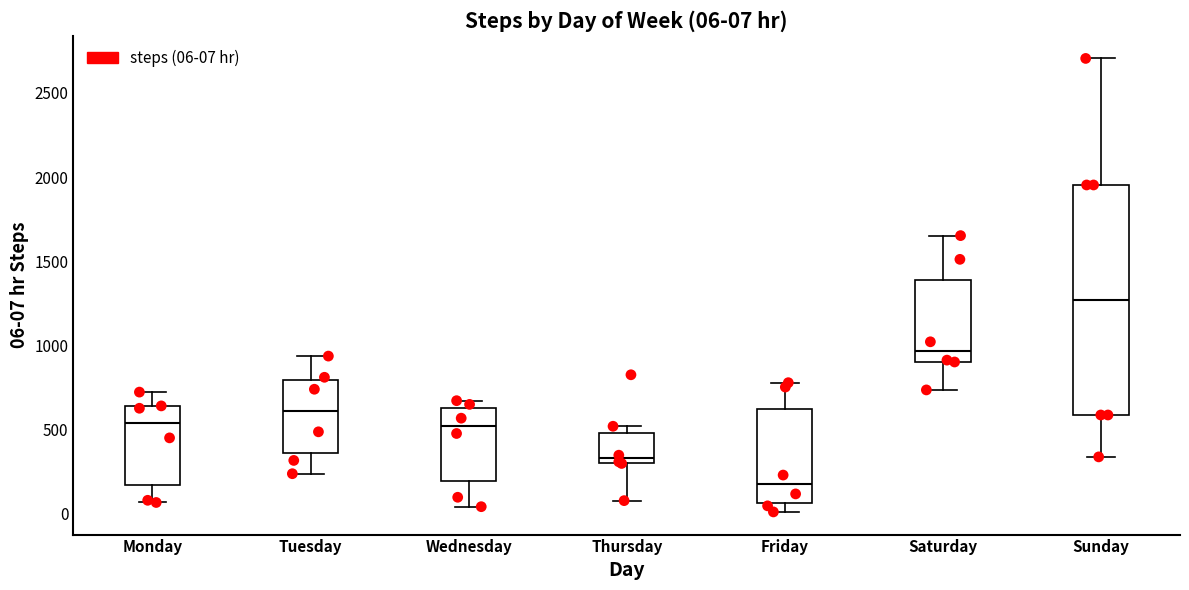

Which box's median line is the lowest?

Friday